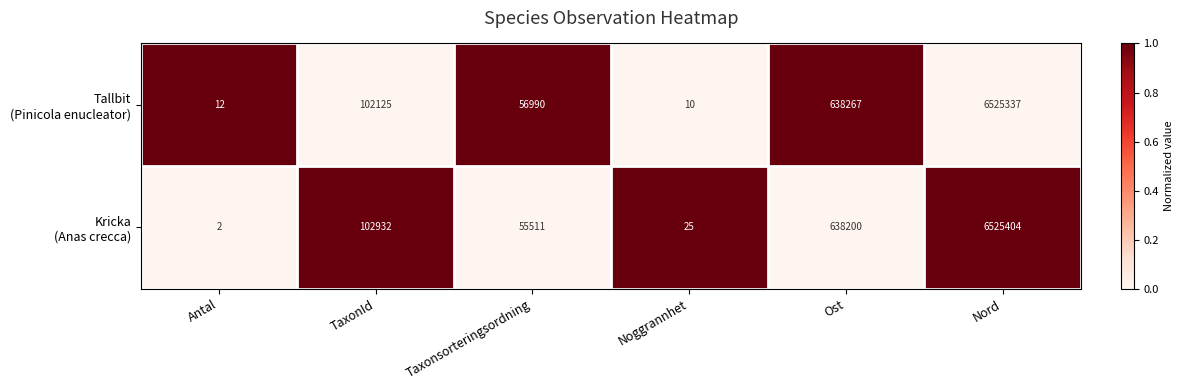

What is the total value across all series at Taxonsorteringsordning?

112501